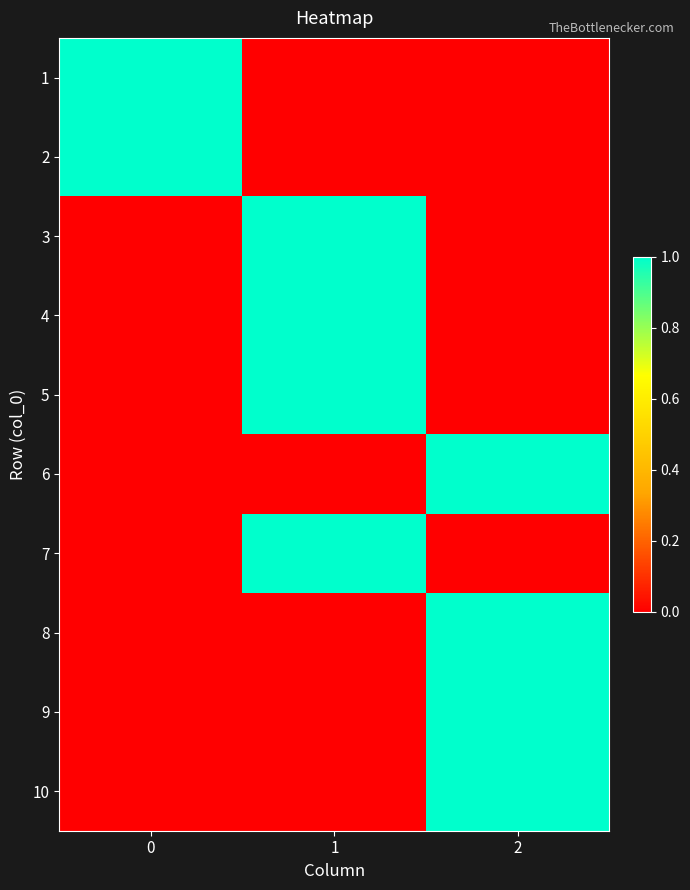

What is the greatest value displayed?

1